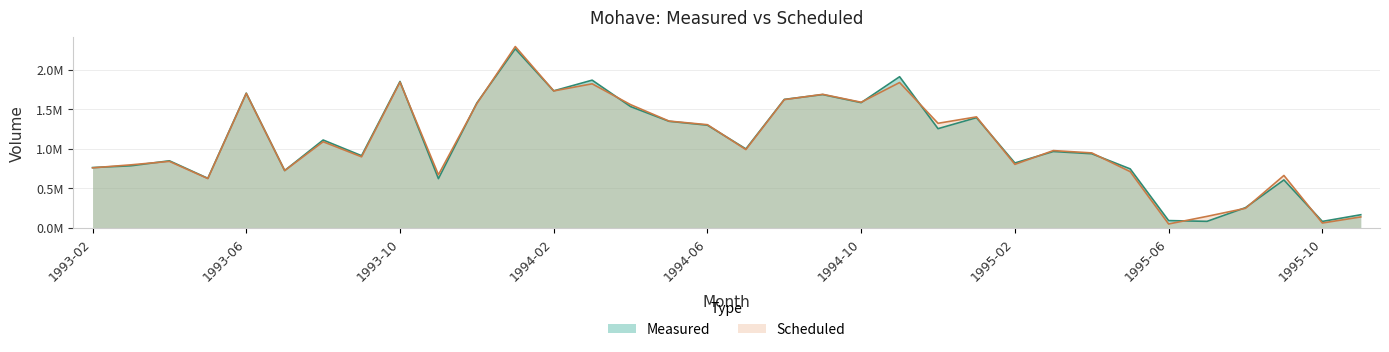

How many lines are shown in the chart?

2